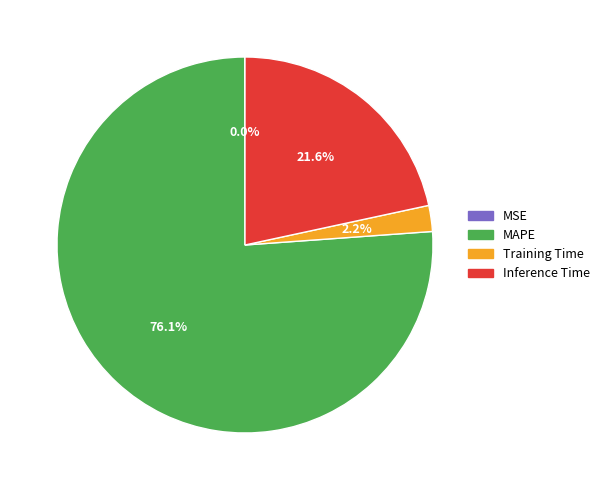

Does any single category account for the majority?

Yes